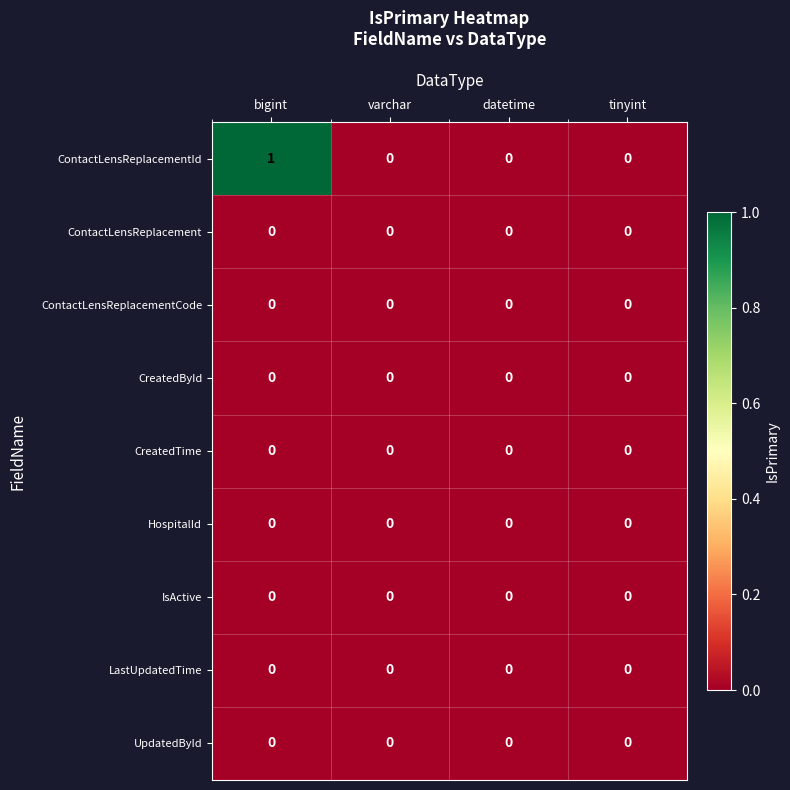

What is the maximum value shown in the chart?

1